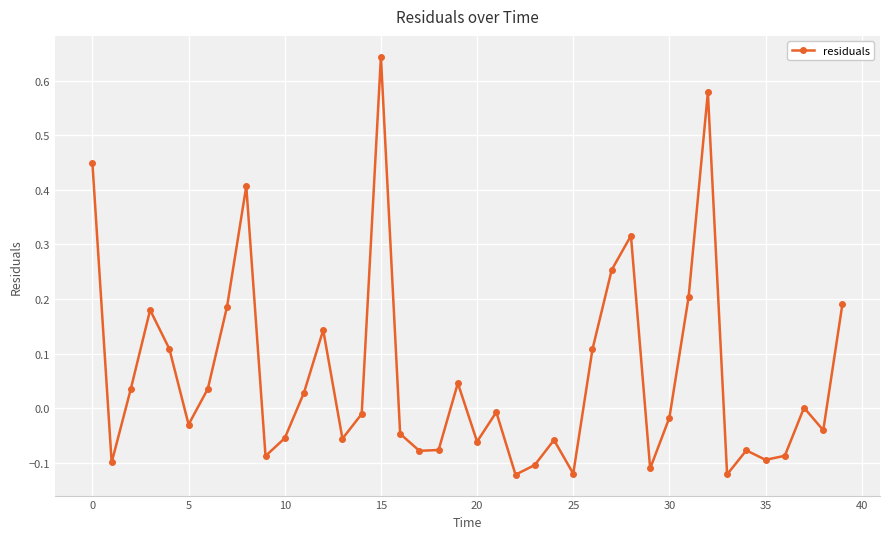

What is the difference between the second highest and second lowest values?

0.7